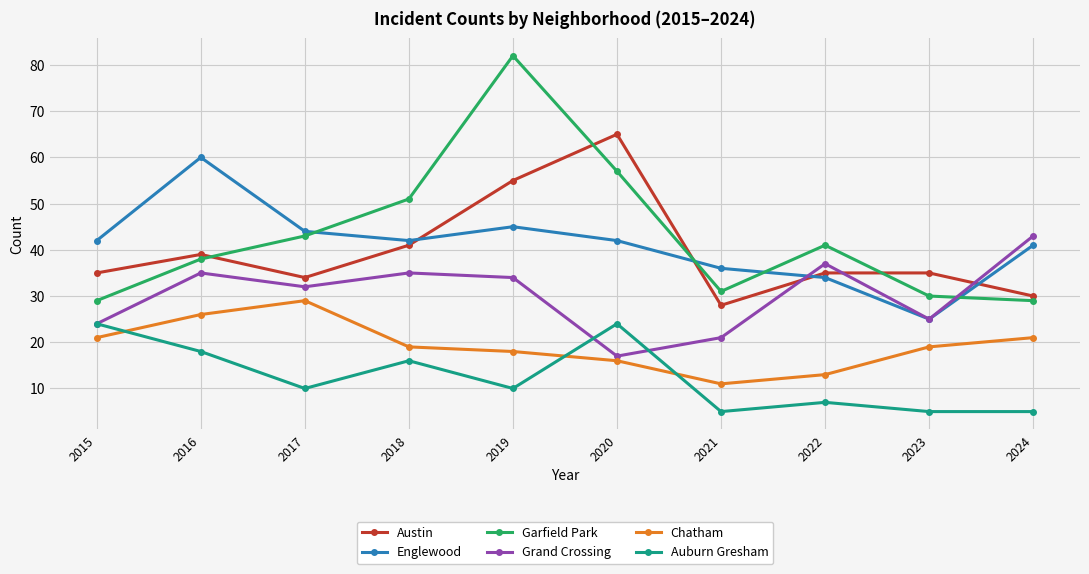

What is the total value across all series at 2021?

132